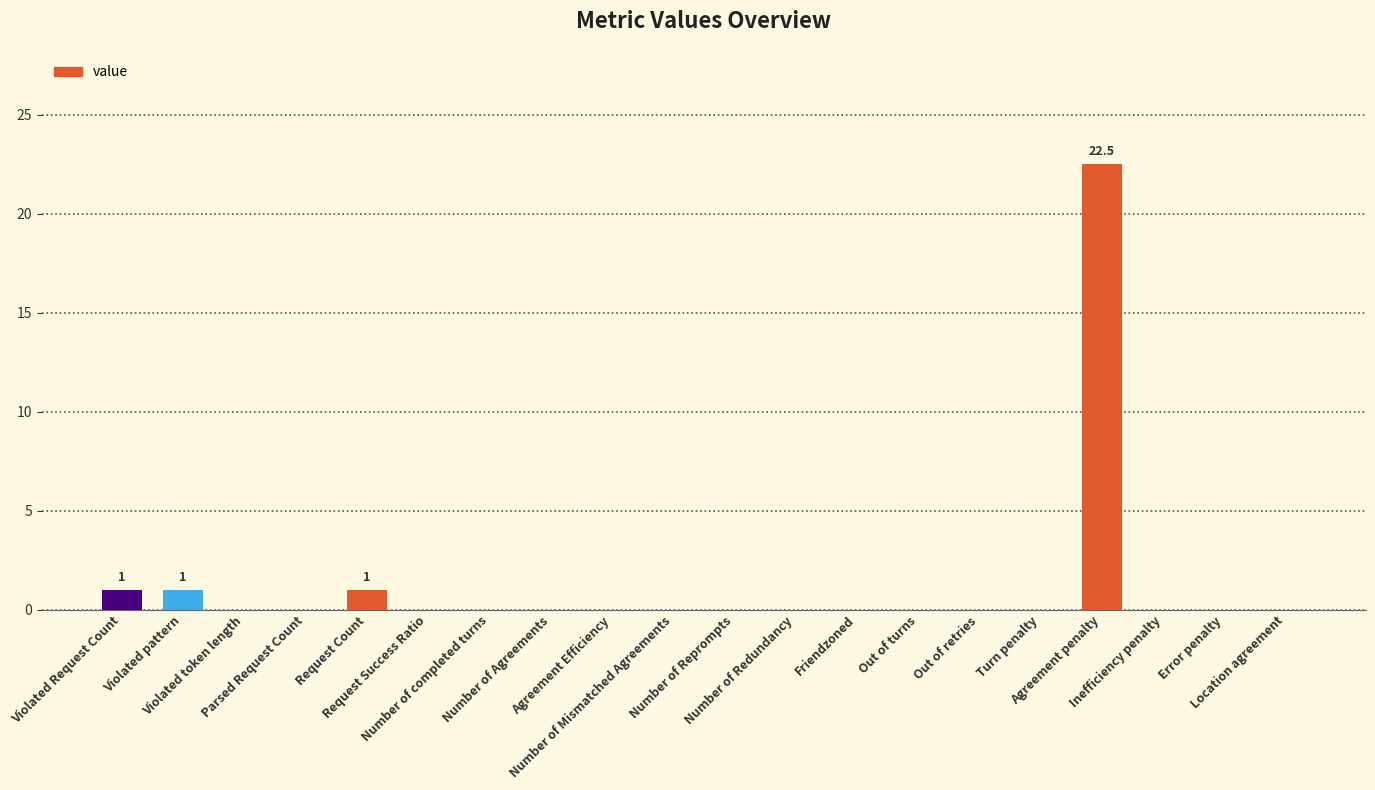

How many distinct data groups are displayed?

1